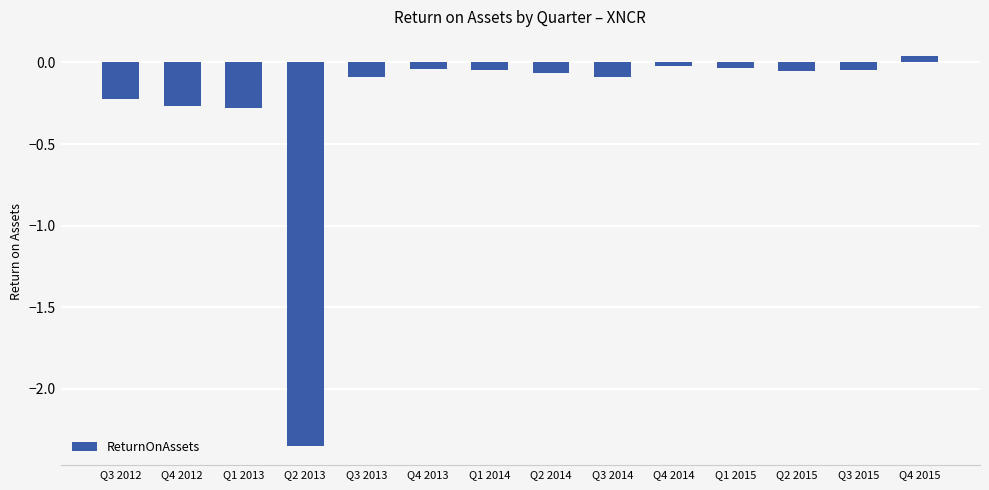

How many positive values are there?

1